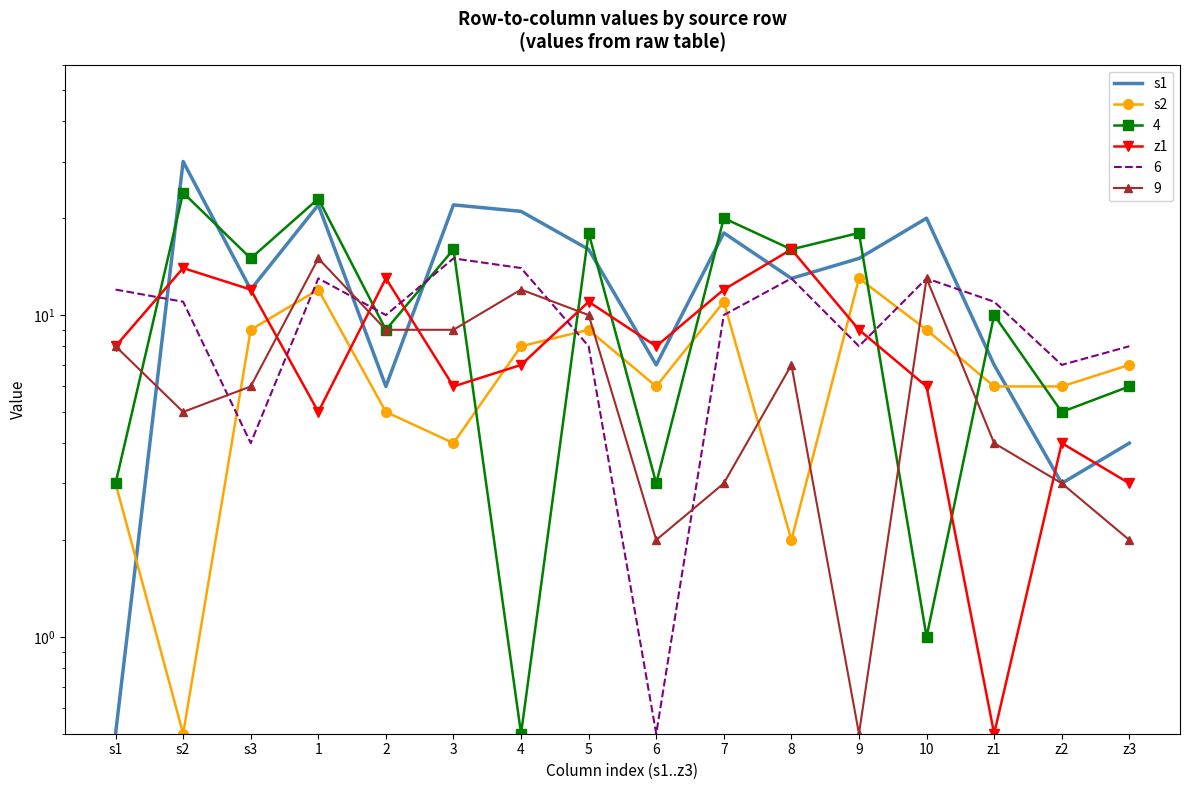

What is the value of the z1 point at the 12th from the left?

9.0